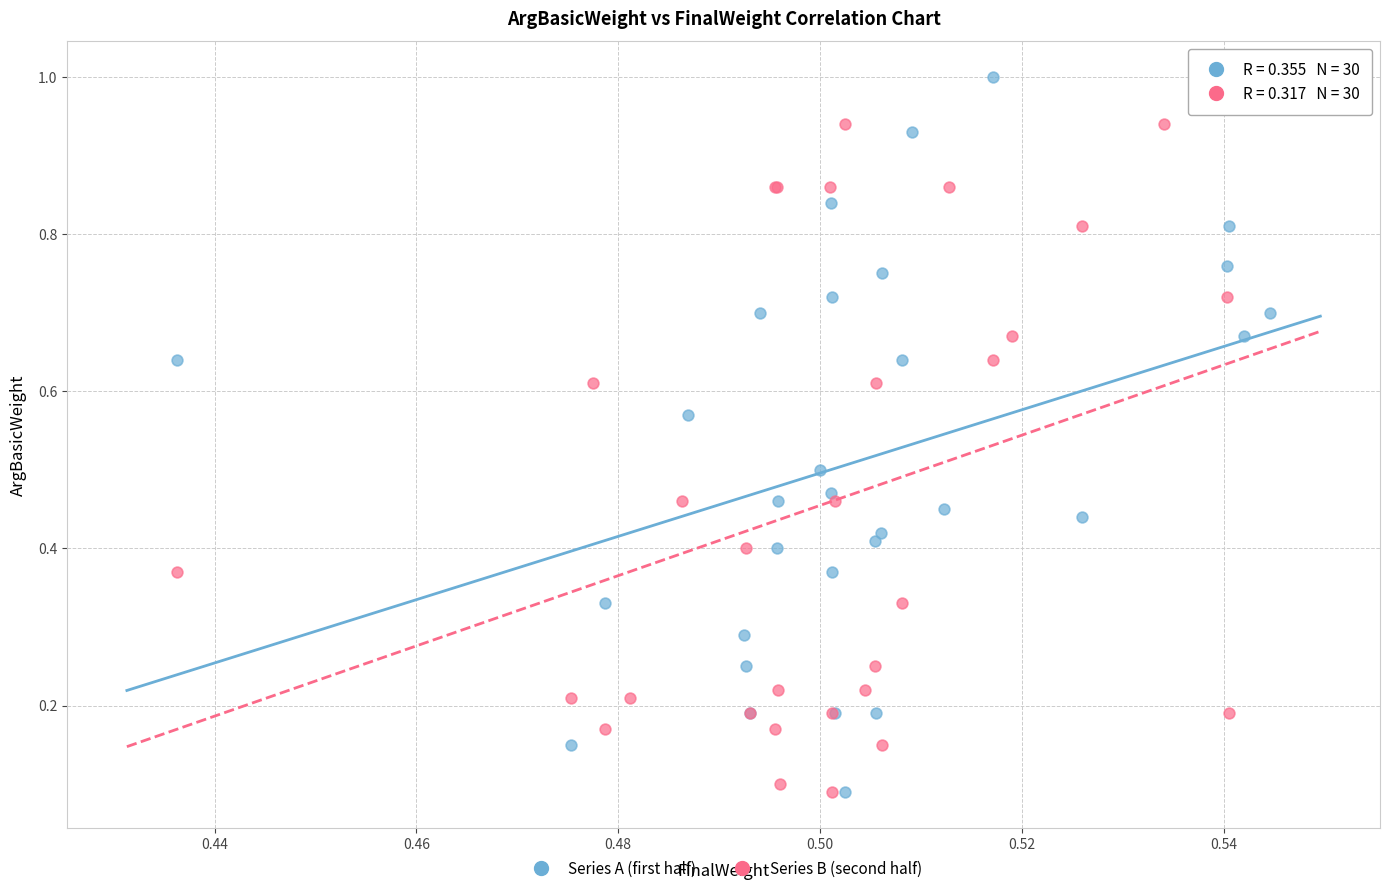

What are all the series names shown in the legend?

Series A (first half), Series B (second half)